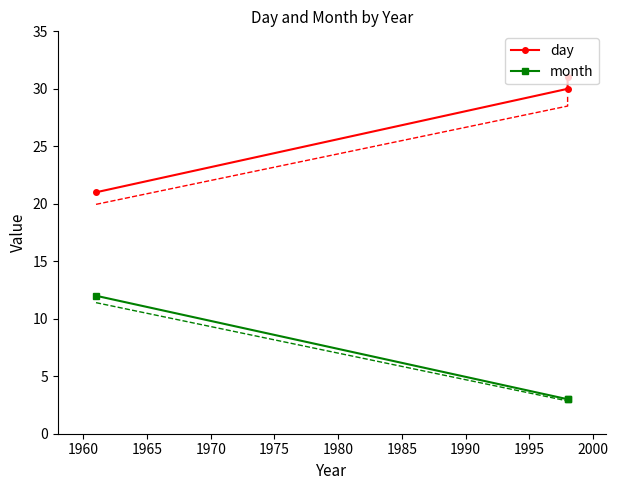

What is the lowest value of the month series?

3